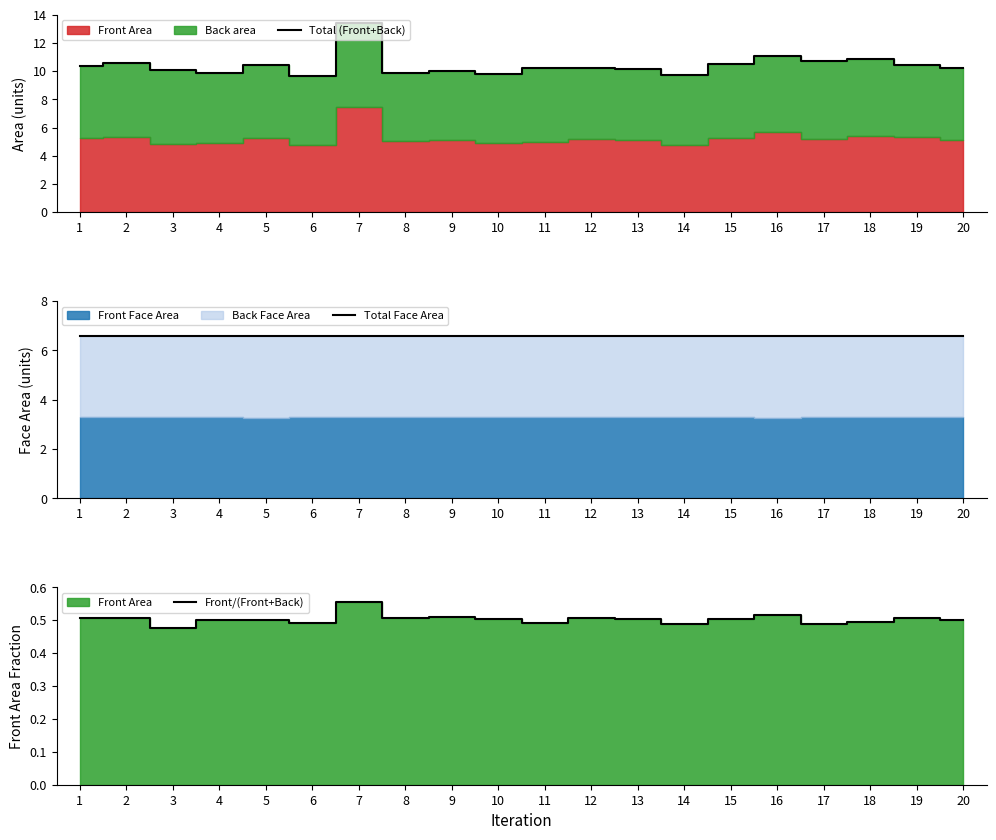

Reading left to right, extract all data points from this chart.

Total (Front+Back): 10.3	10.6	10.1	9.8	10.4	9.6	13.4	9.9	10.0	9.8	10.2	10.2	10.2	9.7	10.5	11.0	10.7	10.9	10.4	10.3
Total Face Area: 6.6	6.6	6.6	6.6	6.6	6.6	6.6	6.6	6.6	6.6	6.6	6.6	6.6	6.6	6.6	6.6	6.6	6.6	6.6	6.6
Front/(Front+Back): 0.5	0.5	0.5	0.5	0.5	0.5	0.6	0.5	0.5	0.5	0.5	0.5	0.5	0.5	0.5	0.5	0.5	0.5	0.5	0.5